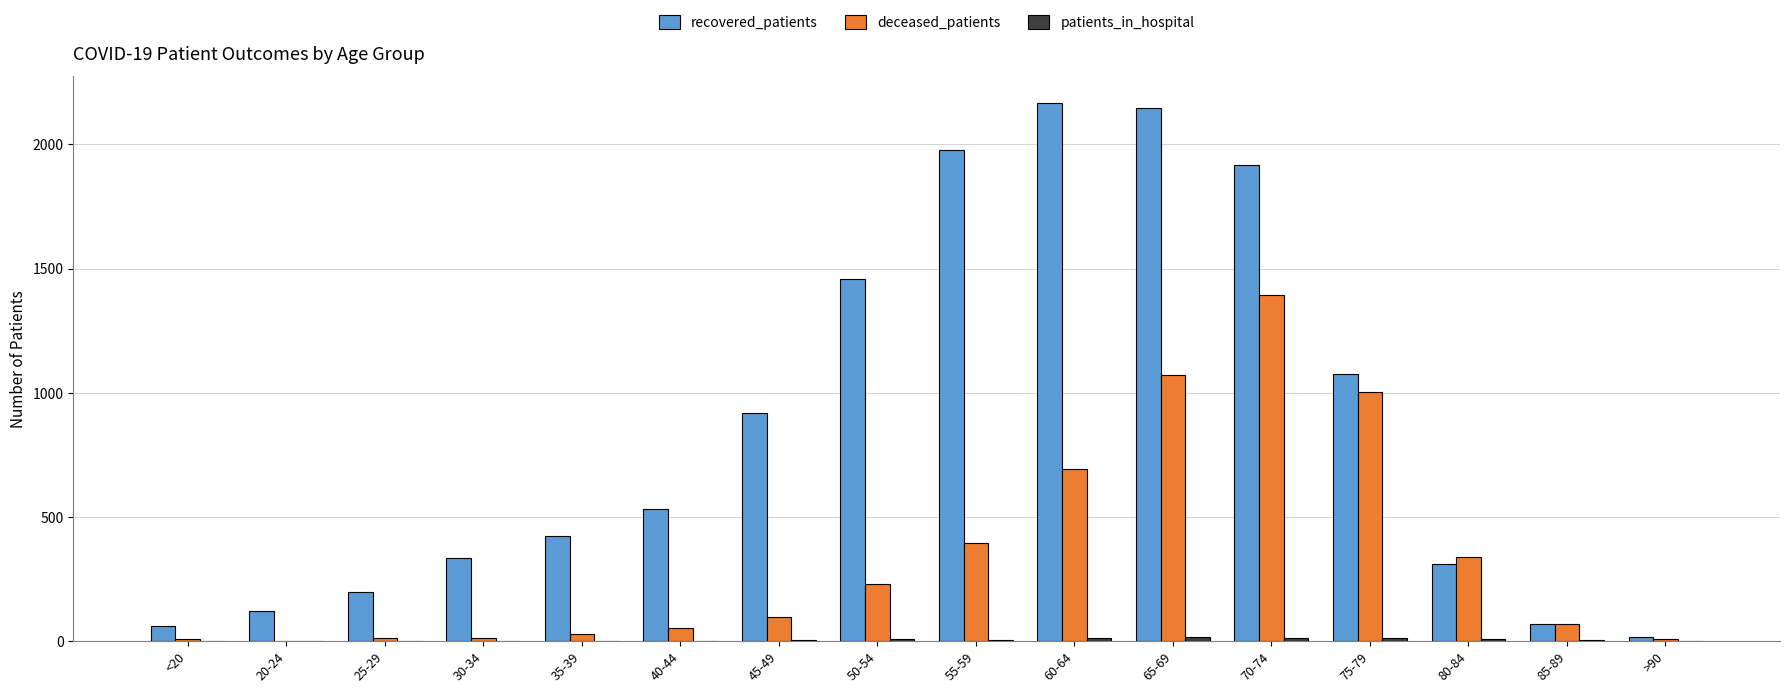

What is the sum of all recovered_patients values?

13722